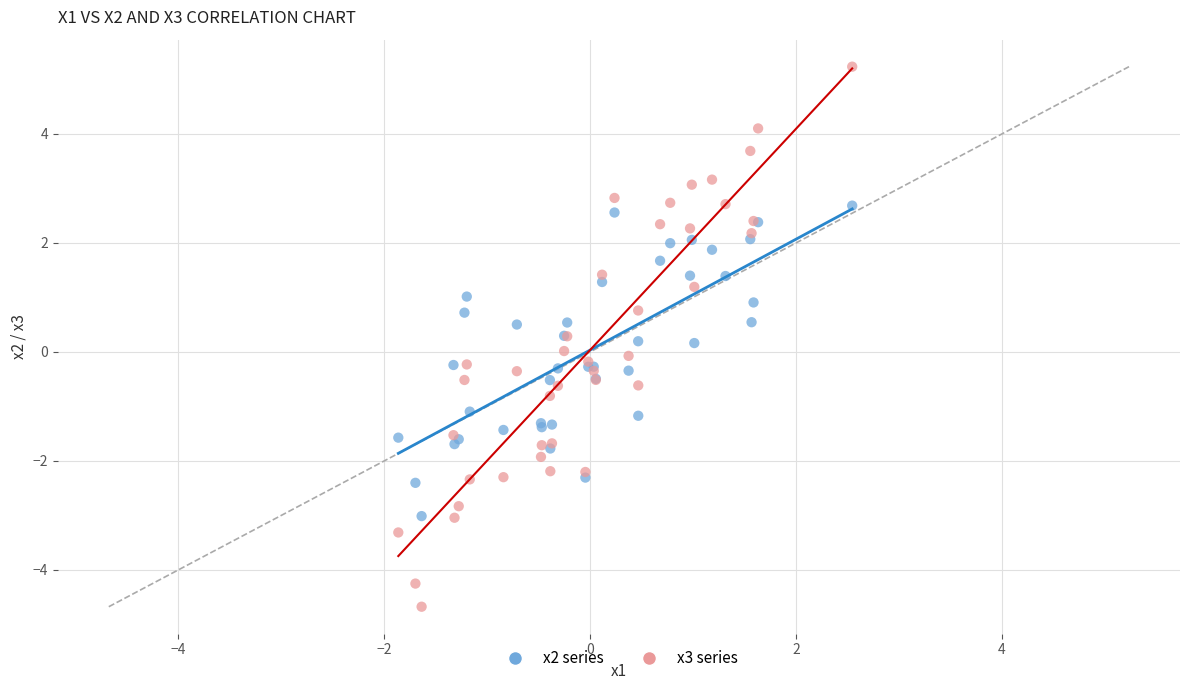

Which series reaches the maximum Y coordinate?

x3 series